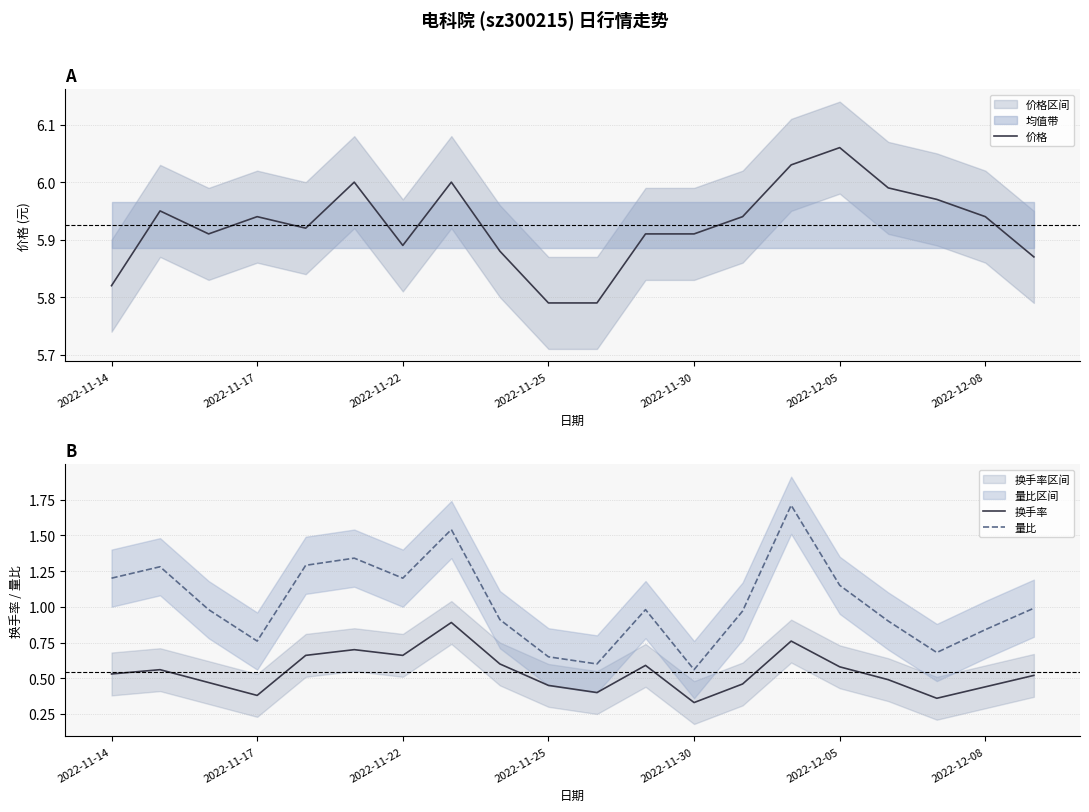

True or false: 换手率 and 量比 intersect in this chart.

False